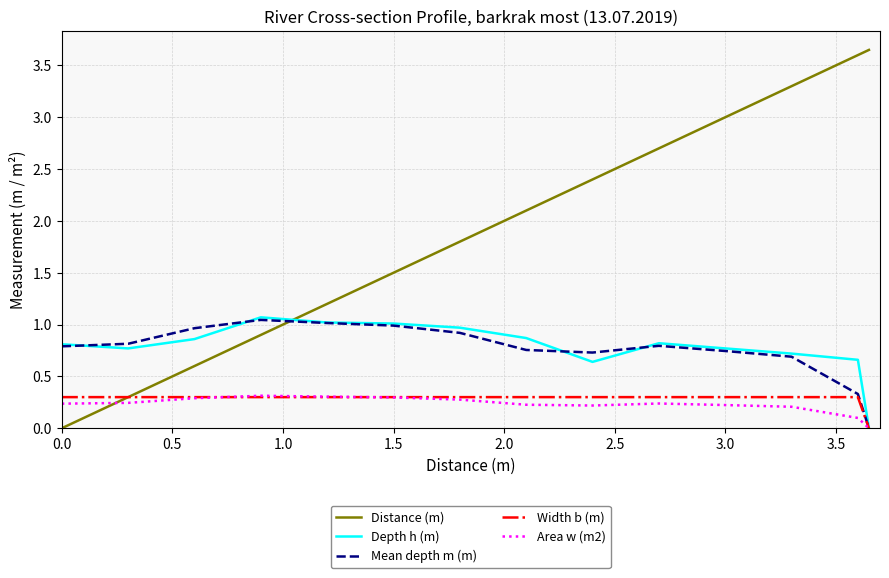

What is the highest value of the Width b (m) series?

0.3